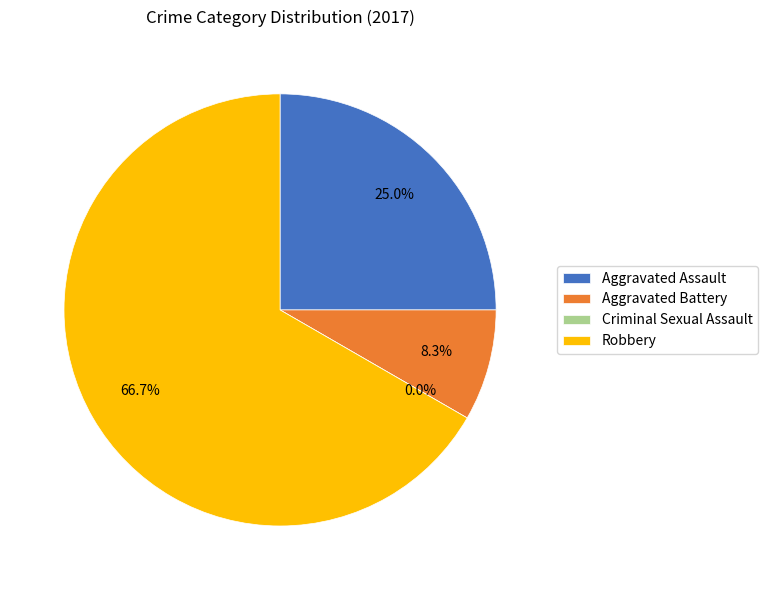

Does Robbery account for over 50% of the chart?

Yes